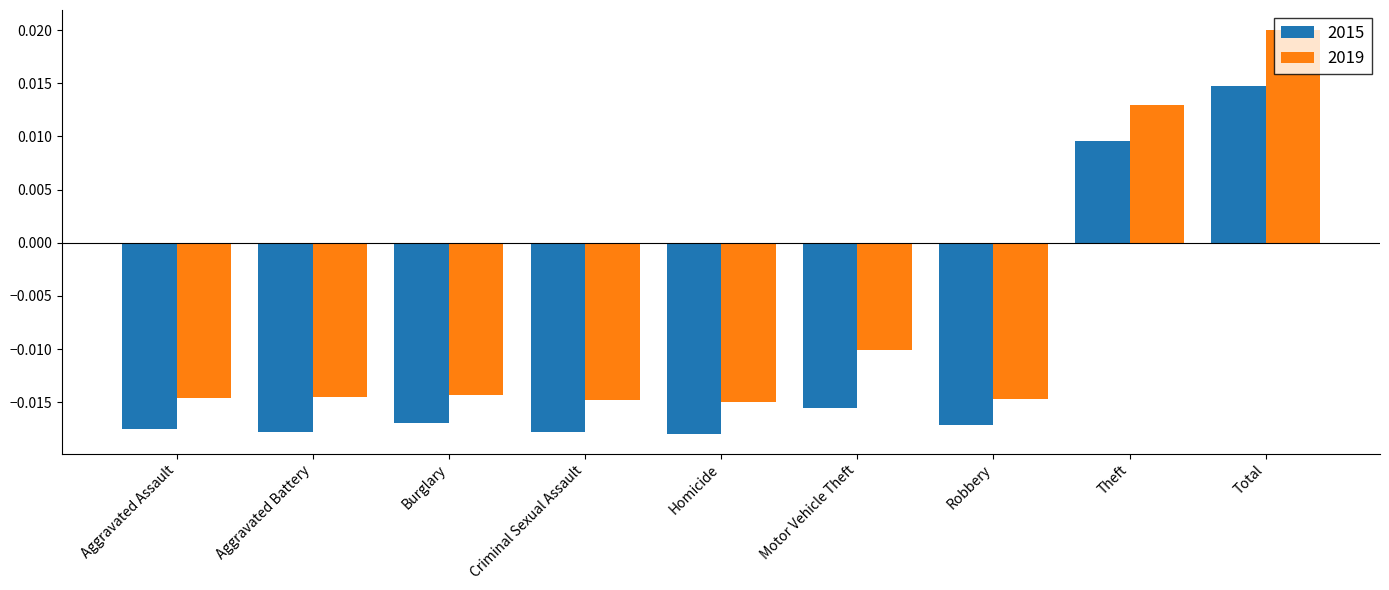

Where is 2019 nearest to the value 0?

Motor Vehicle Theft